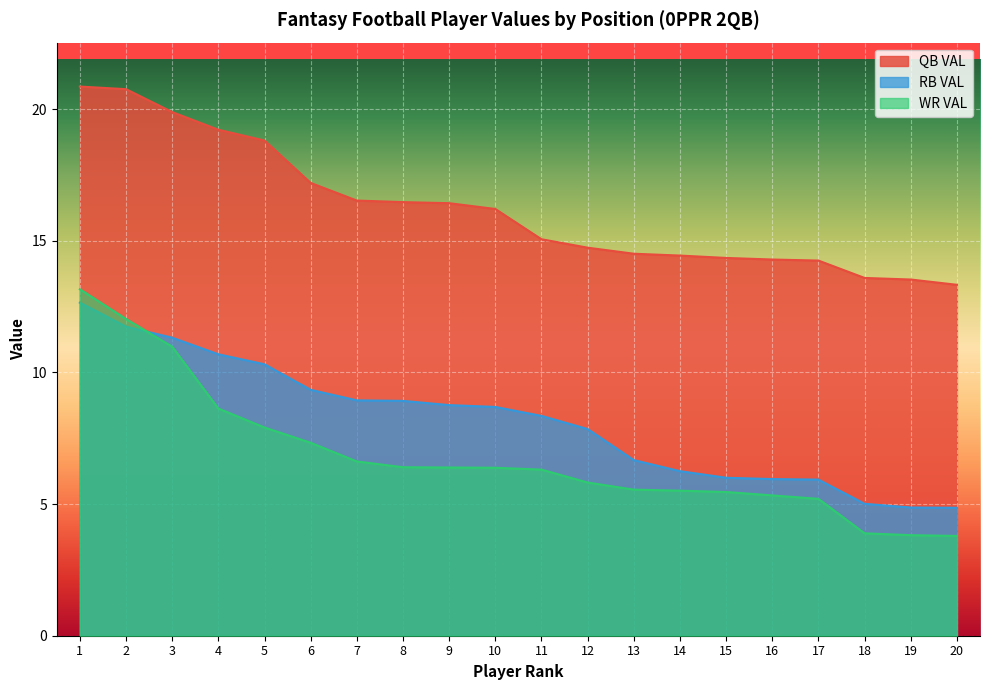

Read the RB VAL value at 2.

11.7